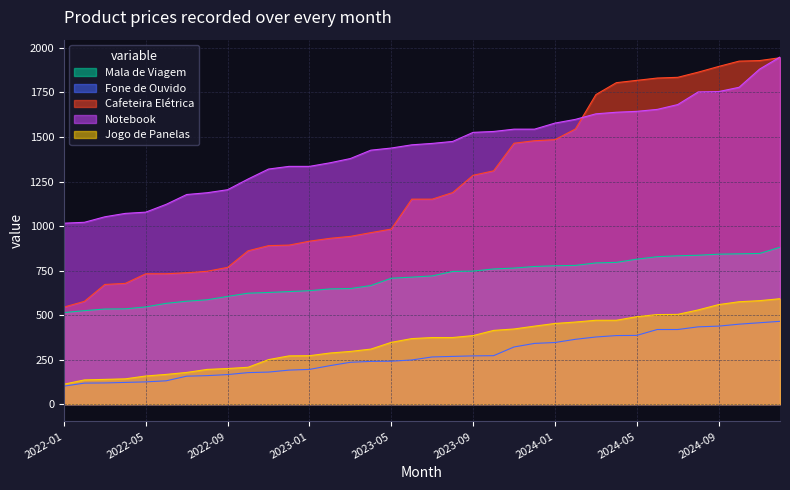

What is the label of the 21st point from the right?

2023-04